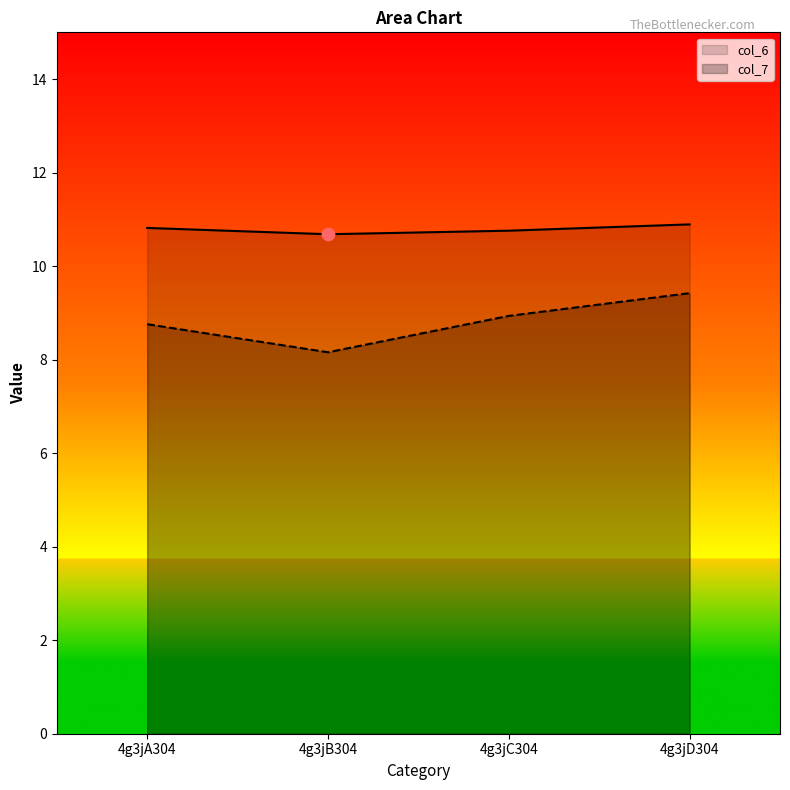

What are all the series names shown in the legend?

col_6, col_7